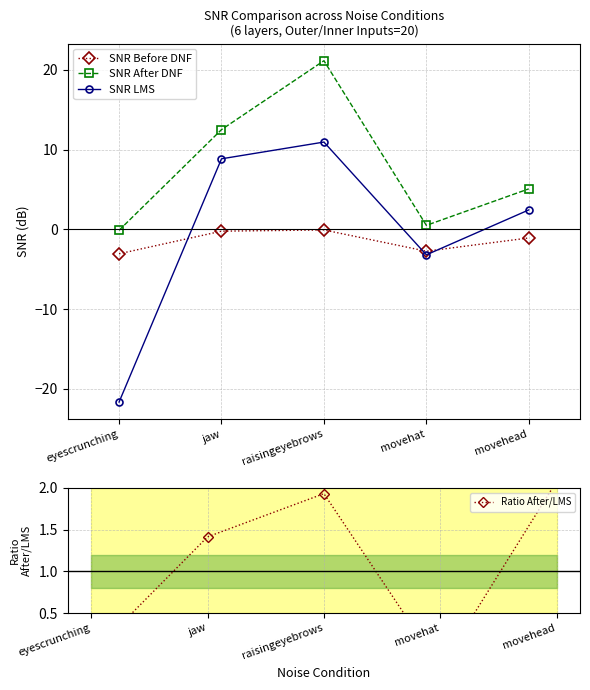

At which category does Ratio After/LMS reach its first local peak?

raisingeyebrows